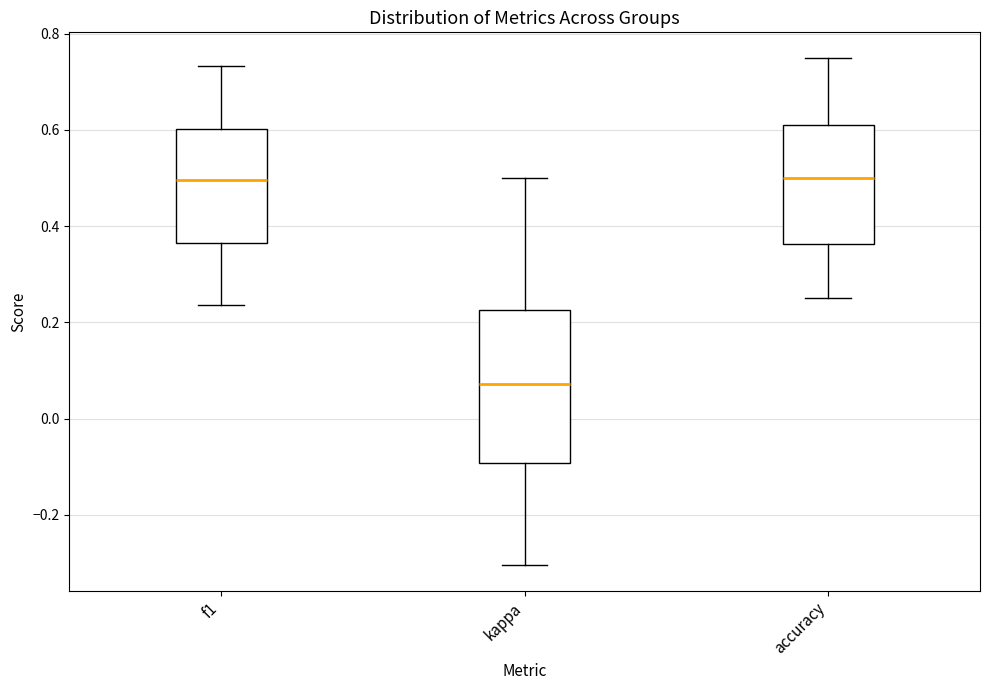

Reading left to right, read every box against the y-axis: the position of its median line, the range the box covers, and the ends of its whiskers. The values are not printed on the chart, so give them approximately, as read against the axis.

f1: median 0.50, box 0.36 to 0.60, whiskers 0.24 to 0.74
kappa: median 0.08, box -0.10 to 0.22, whiskers -0.30 to 0.50
accuracy: median 0.50, box 0.36 to 0.62, whiskers 0.26 to 0.76